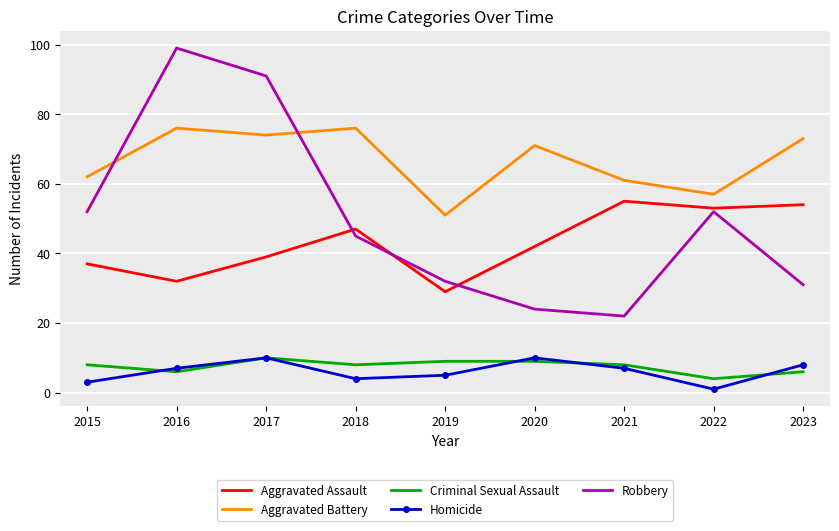

Is the value of Robbery at 2017 greater than the value of Homicide at 2021?

Yes